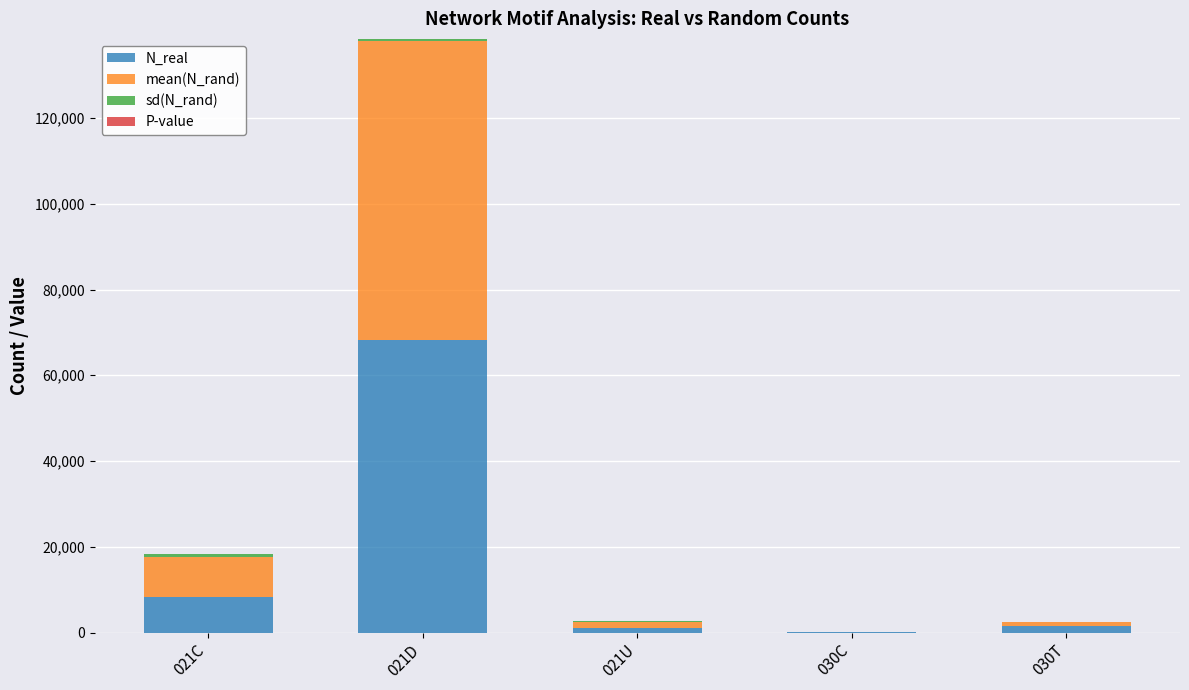

What is the maximum value for N_real?

68303.0